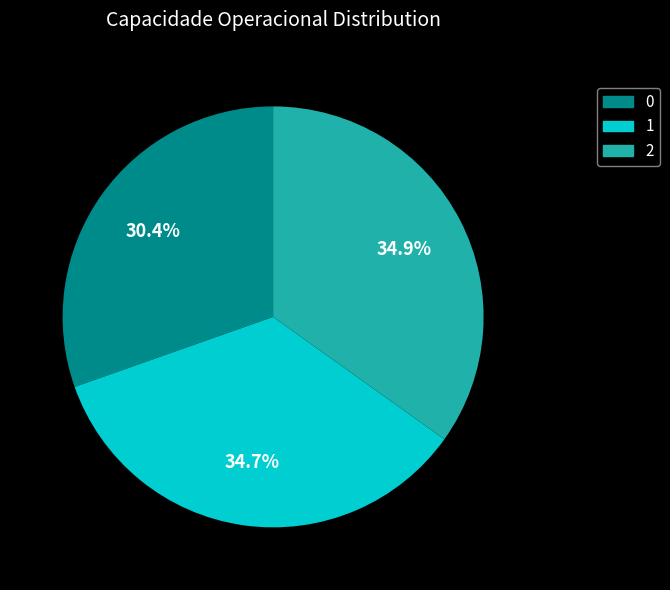

To the nearest percent, what is the difference between the 1 and 0 slice percentages?

4%